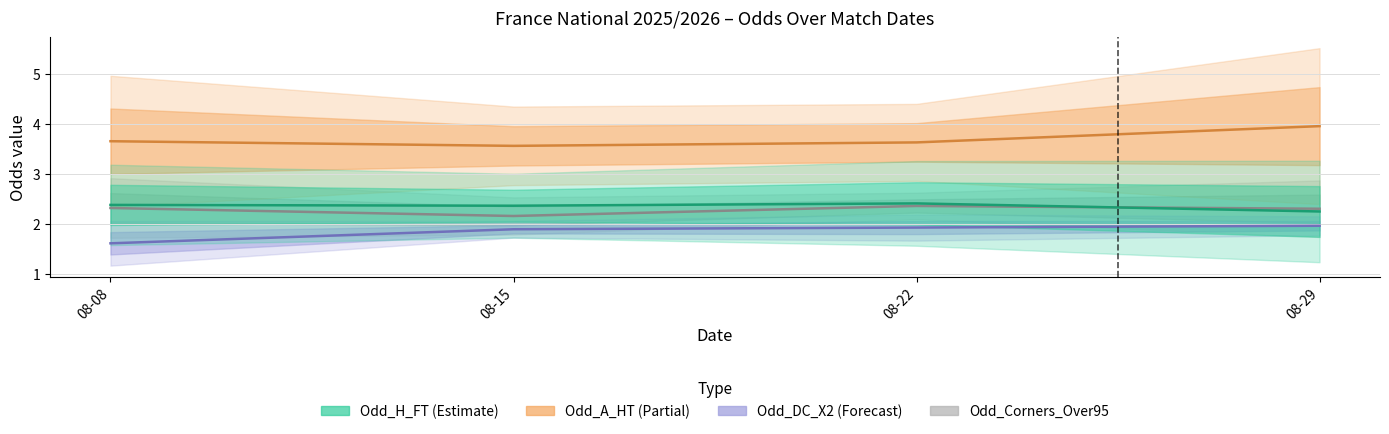

Rank the series by their maximum value, from highest to lowest.

Odd_A_HT (Estimate based on partial data), Odd_H_FT (Estimate), Odd_Corners_Over95, Odd_DC_X2 (Forecast)